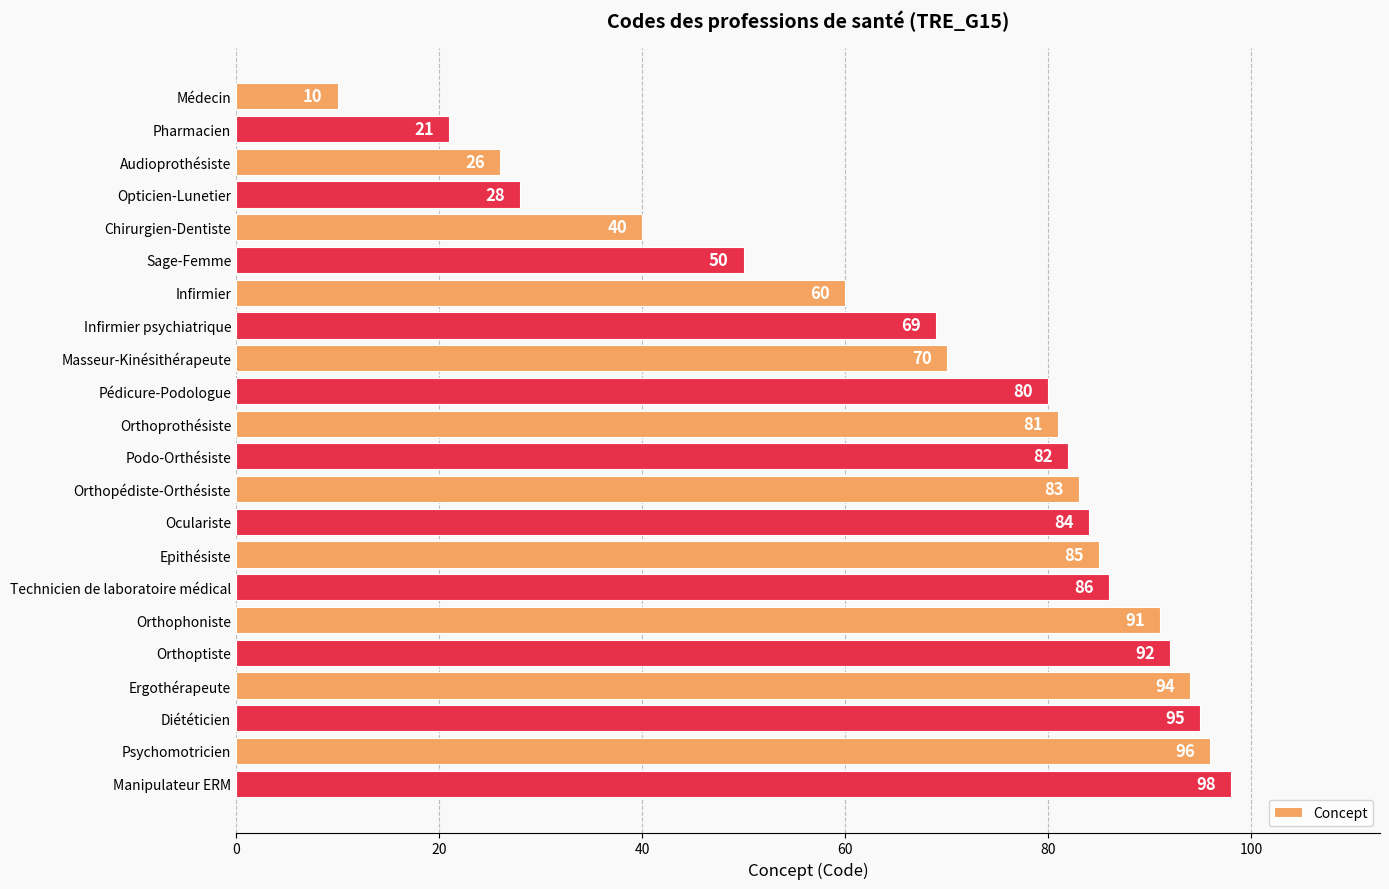

Rank the categories by value from lowest to highest.

Médecin, Pharmacien, Audioprothésiste, Opticien-Lunetier, Chirurgien-Dentiste, Sage-Femme, Infirmier, Infirmier psychiatrique, Masseur-Kinésithérapeute, Pédicure-Podologue, Orthoprothésiste, Podo-Orthésiste, Orthopédiste-Orthésiste, Oculariste, Epithésiste, Technicien de laboratoire médical, Orthophoniste, Orthoptiste, Ergothérapeute, Diététicien, Psychomotricien, Manipulateur ERM